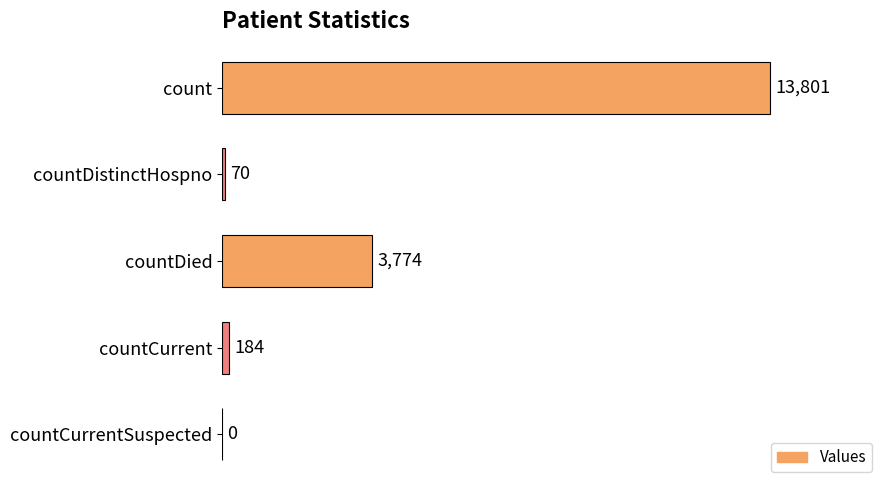

Is it true that the value at countDistinctHospno is 70?

True